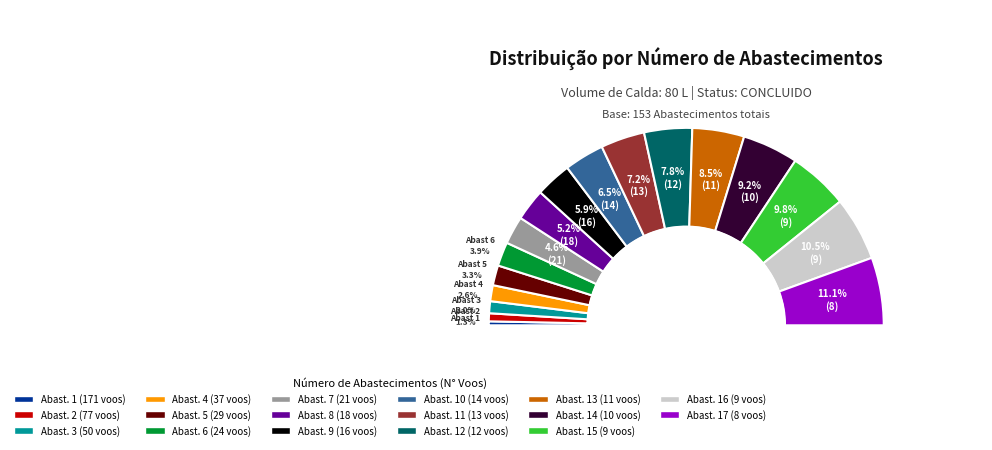

True or false: 13 accounts for 8% of the total.

True